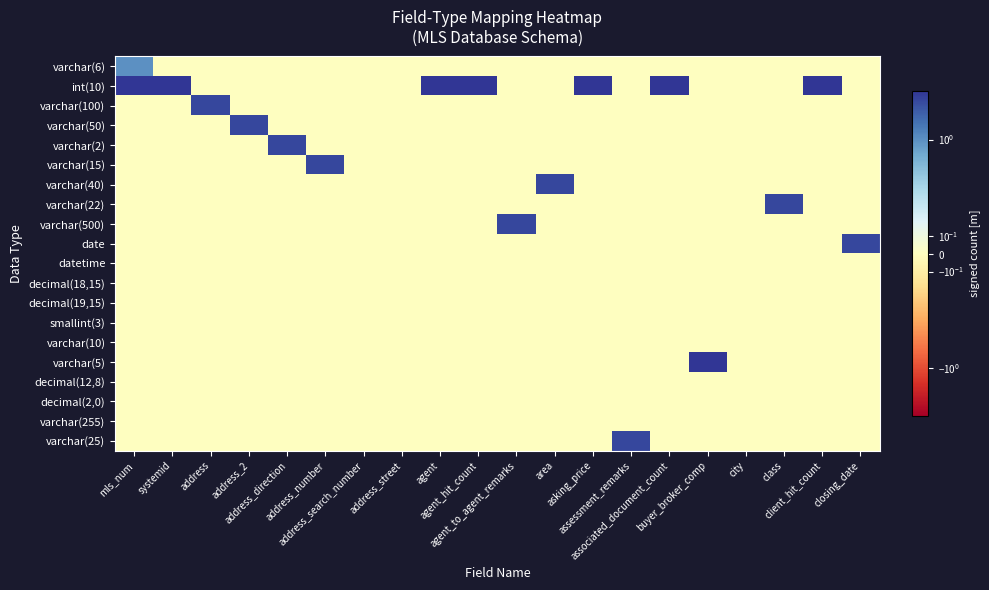

What is the total value across all series at address_2?

3